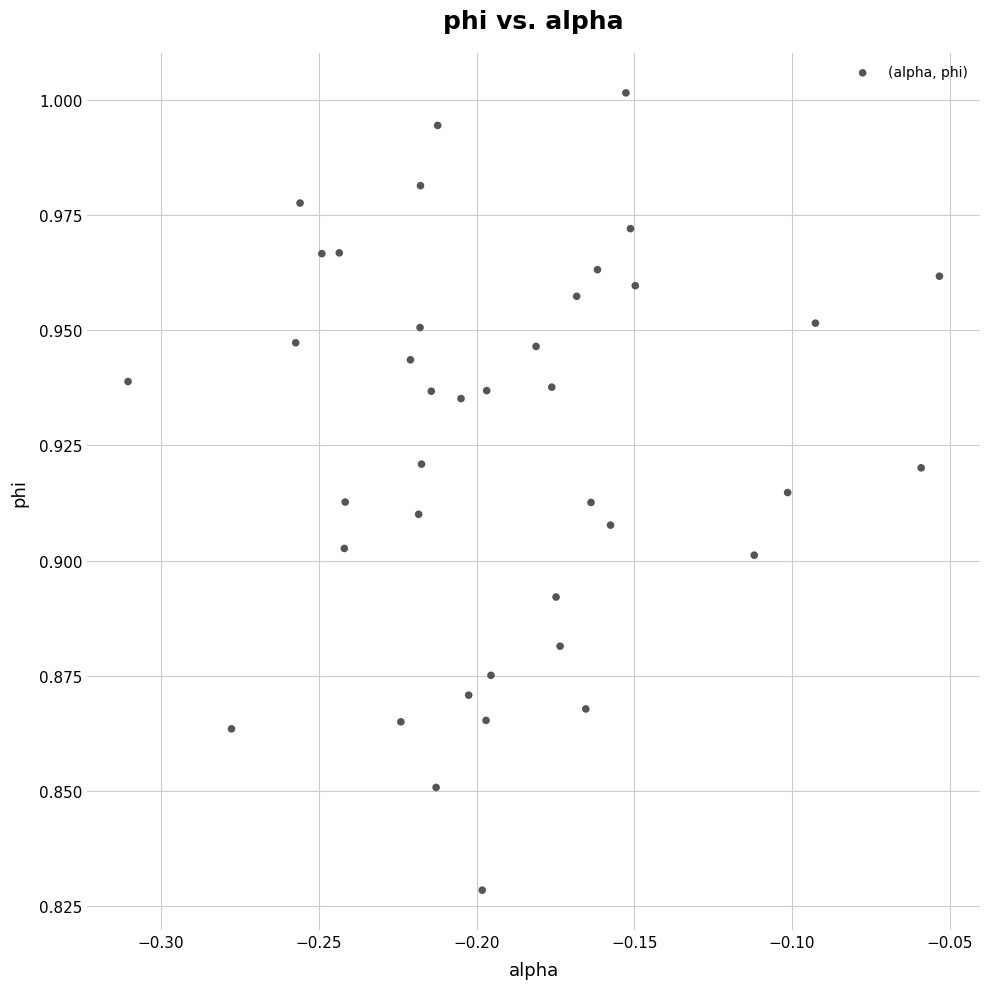

What is the range of X values (max minus min)?

0.3